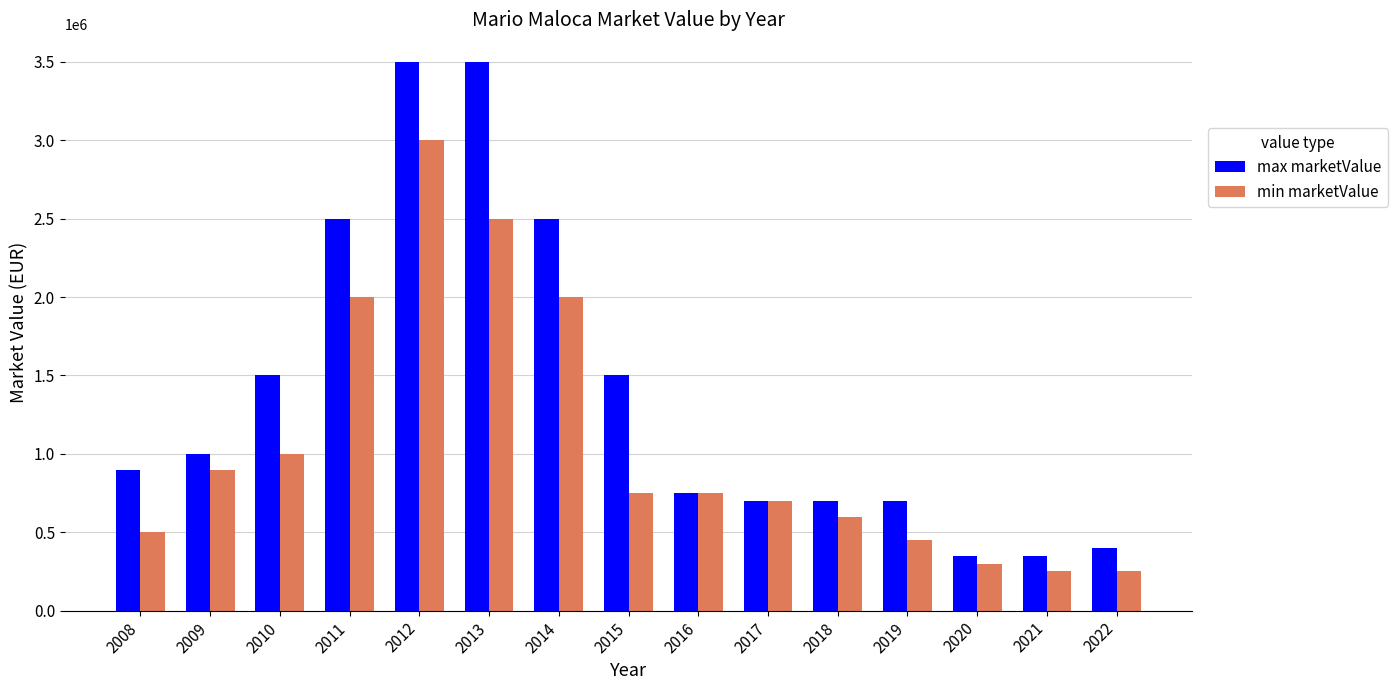

Which series has the largest range (max minus min)?

max marketValue